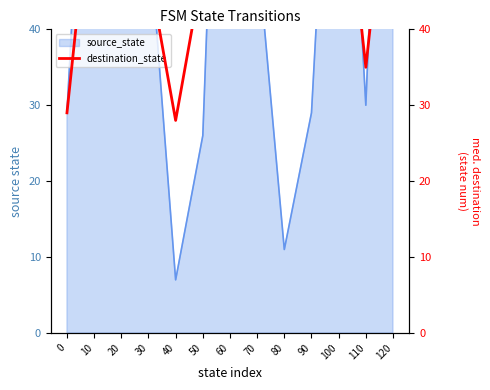

How many categories are shown in the chart?

13